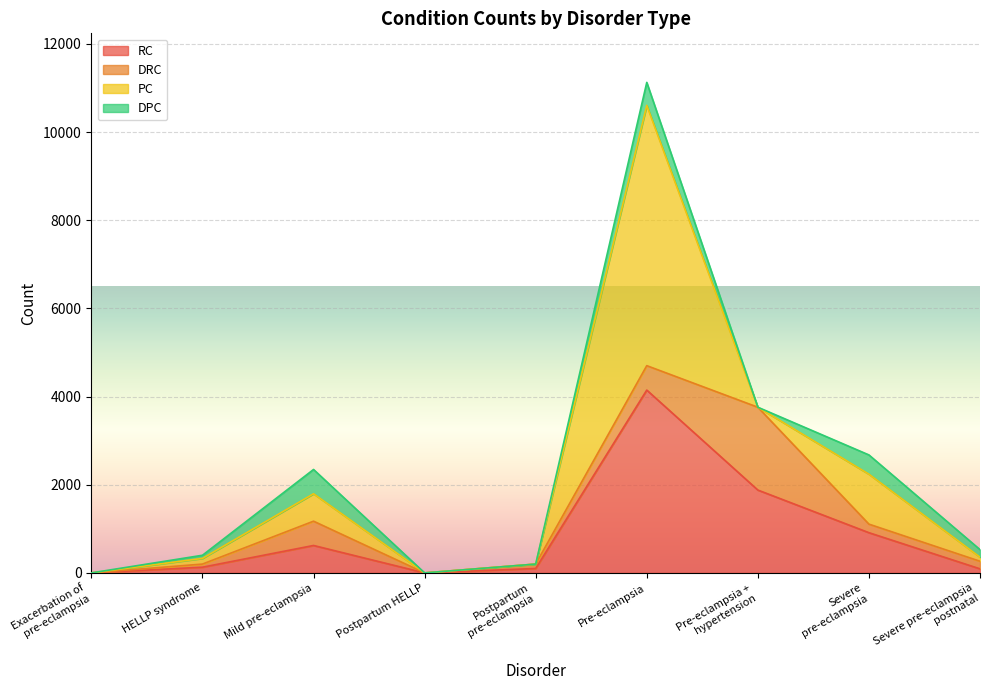

What position from the left is Pre-eclampsia?

6